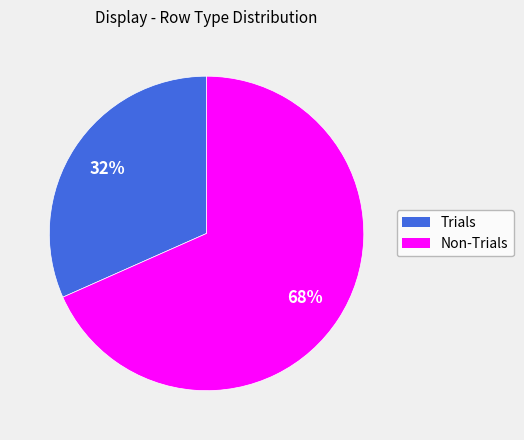

The Non-Trials slice represents 62% of the pie. True or false?

False